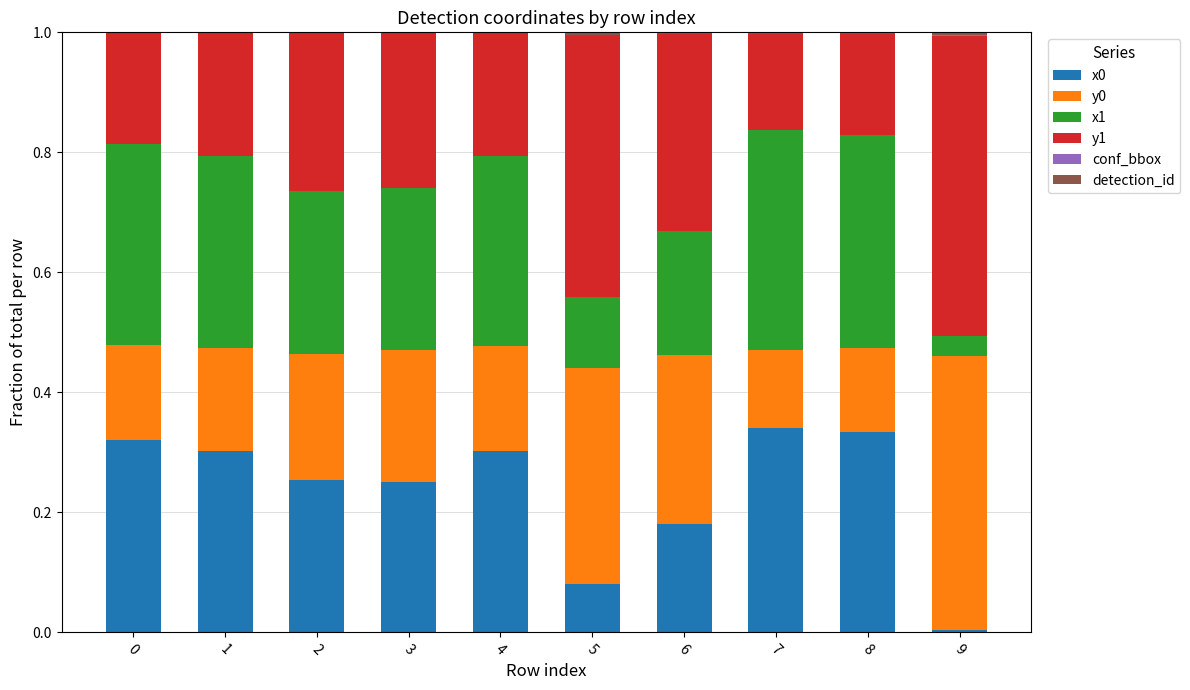

Count the number of categories in the chart.

10